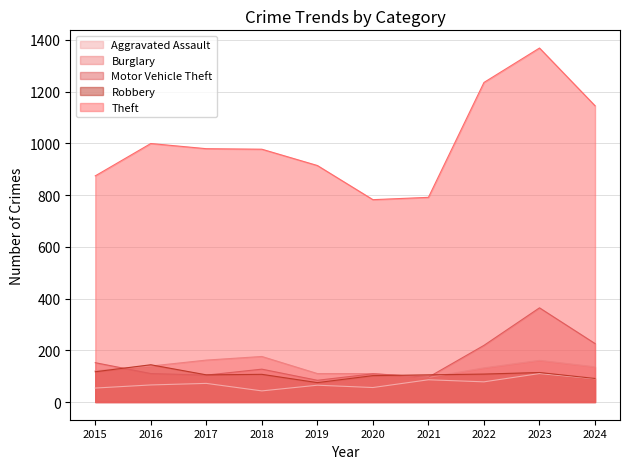

What is the difference between the highest and lowest values at 2023?

1258